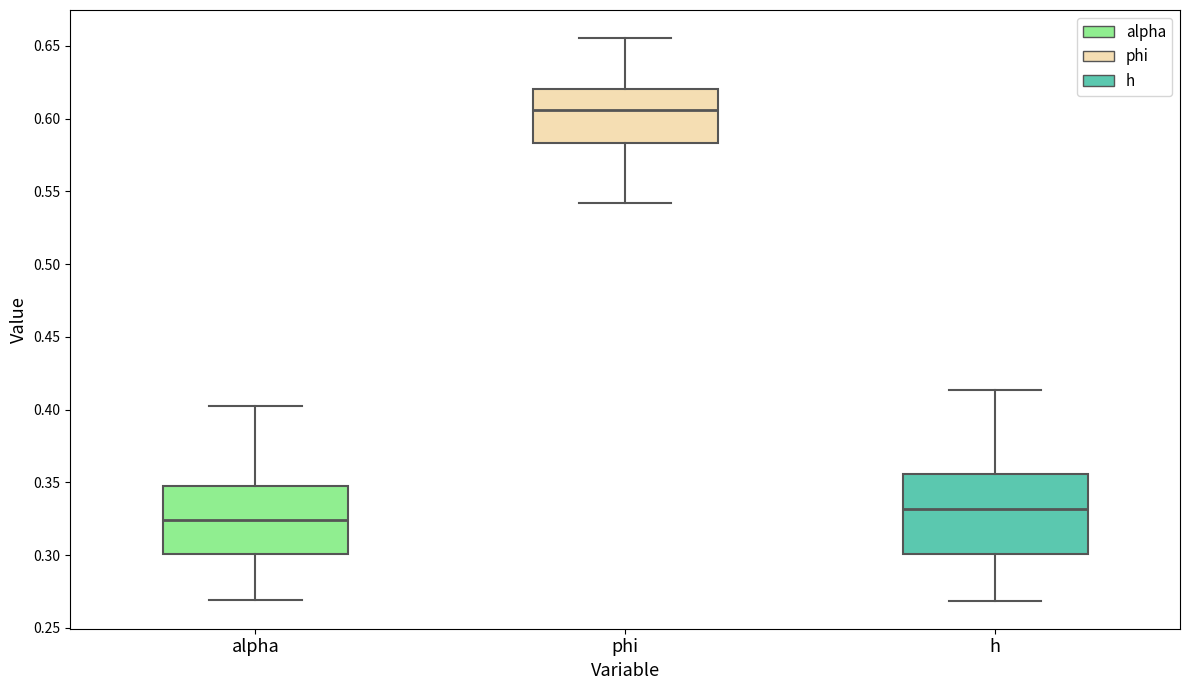

Comparing the boxes themselves (not the whiskers), which one is the tallest?

h